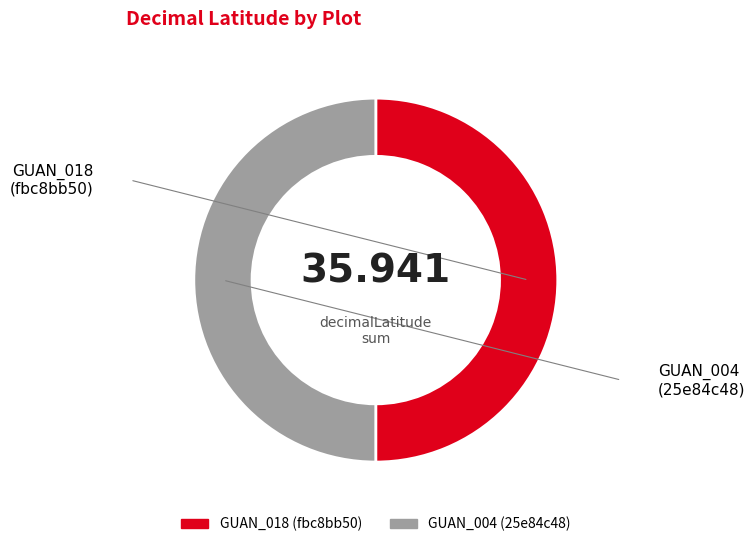

Do GUAN_018 (fbc8bb50) and GUAN_004 (25e84c48) together represent more than half of the pie?

Yes